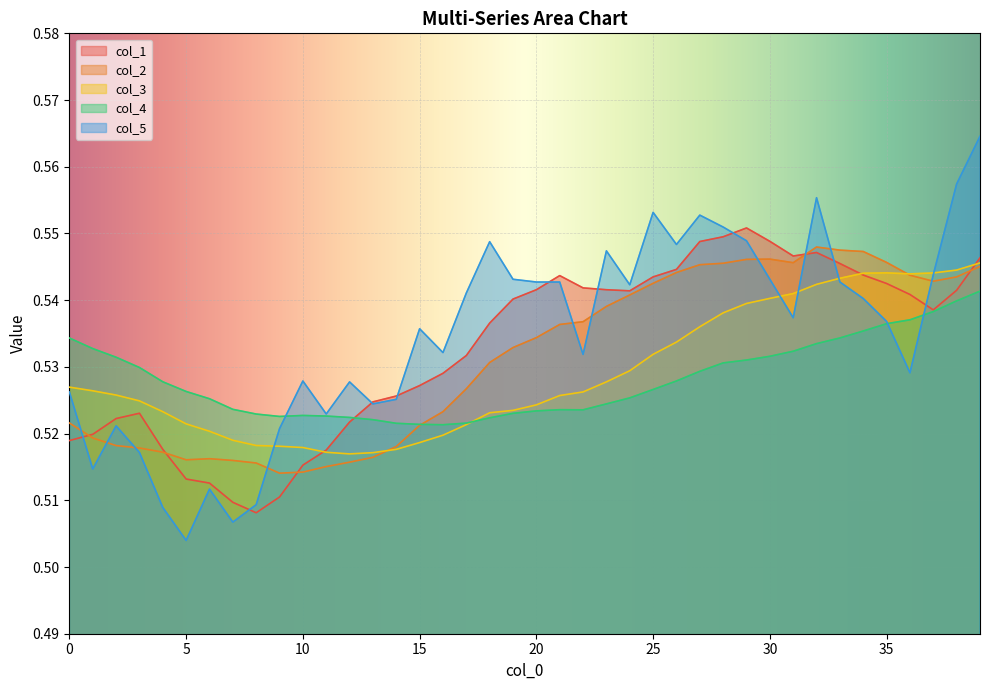

The value of col_1 at 27 is 0.1. True or false?

False